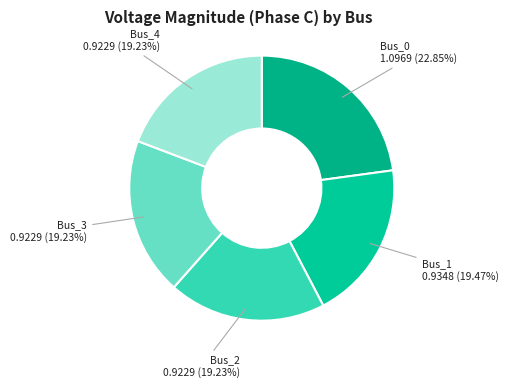

To the nearest percent, what portion does Bus_1 represent?

19%